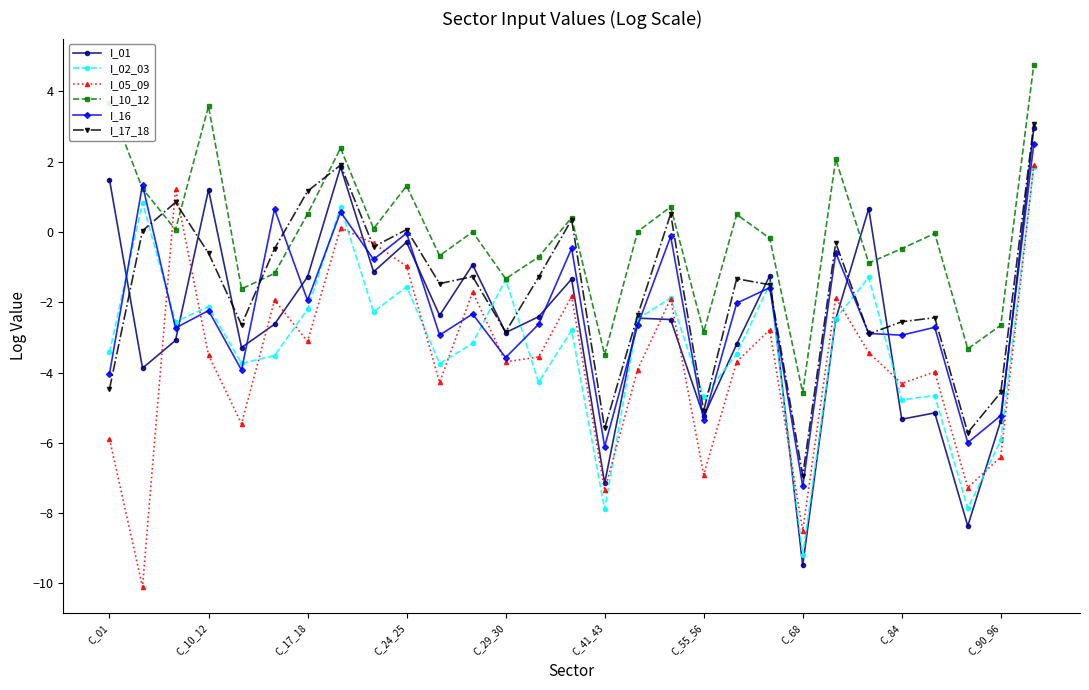

How many intersections are there between I_10_12 and I_05_09?

2